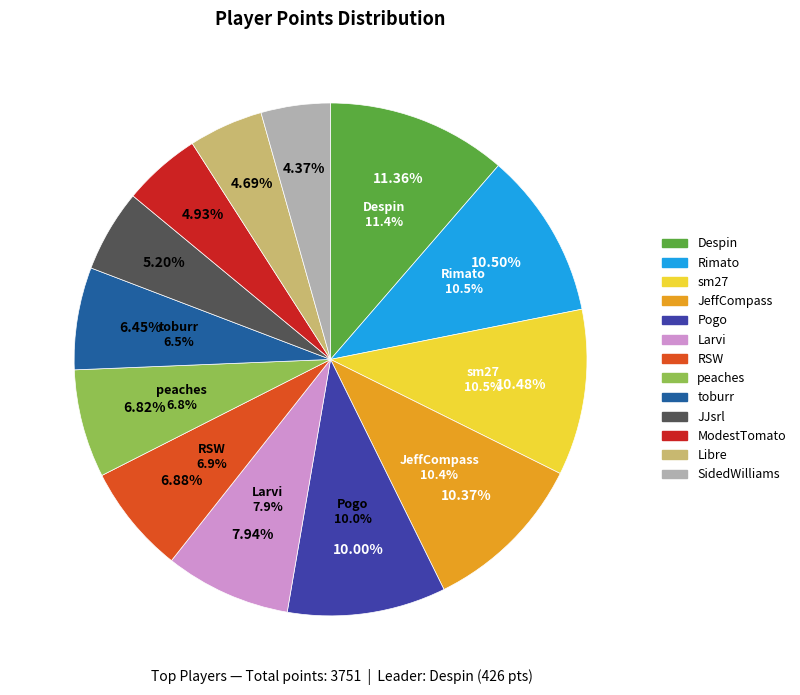

What percentage is the ModestTomato slice, to the nearest percent?

5%